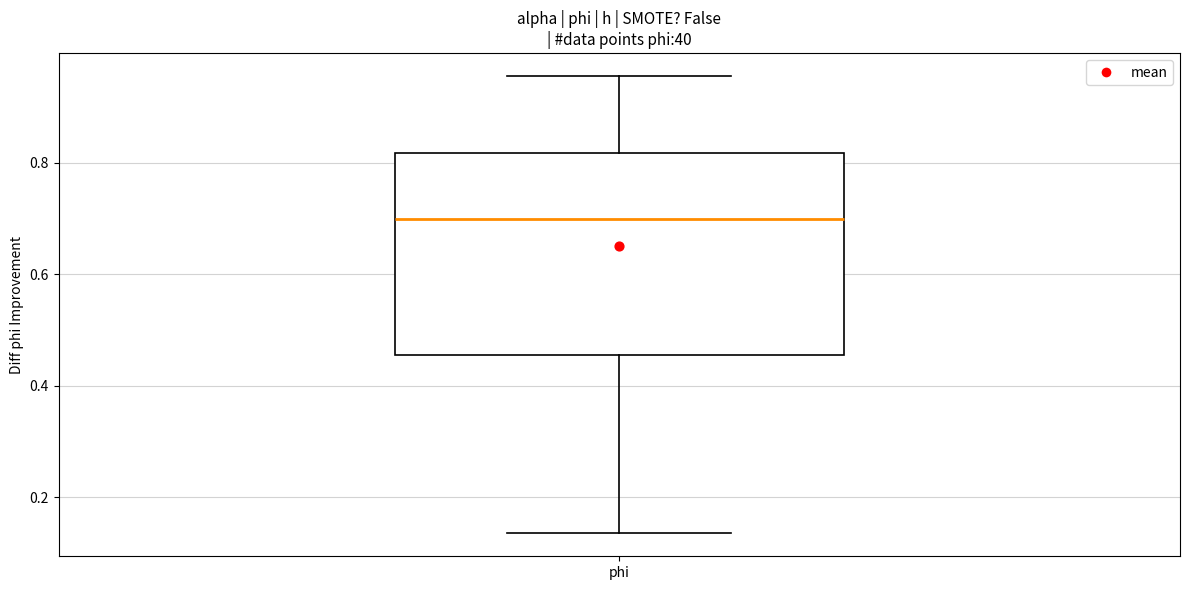

Transcribe this box plot: give where the median line is, the range the box spans, and where the two whiskers end, as read against the y-axis. The values are not printed on the chart, so give them approximately, as read against the axis.

median 0.70, box 0.46 to 0.82, whiskers 0.14 to 0.96